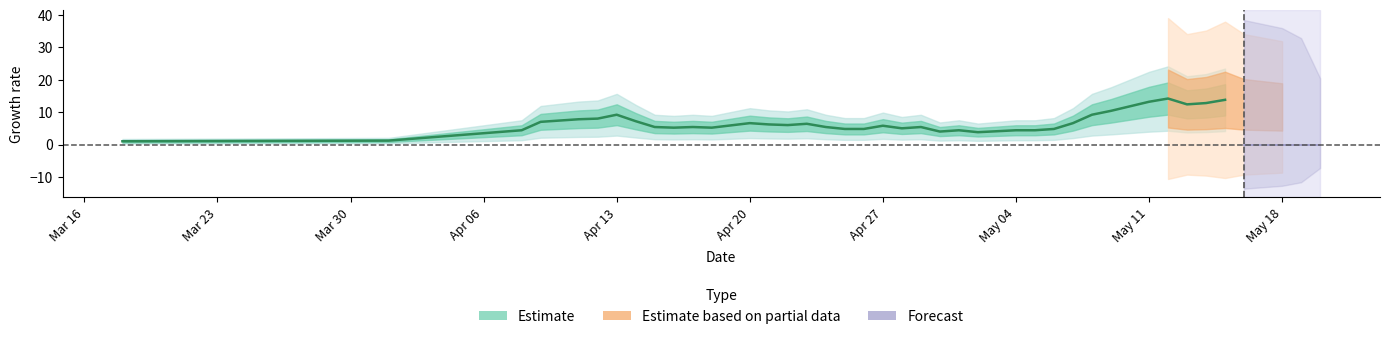

Which has a higher value, 34 or 33?

33